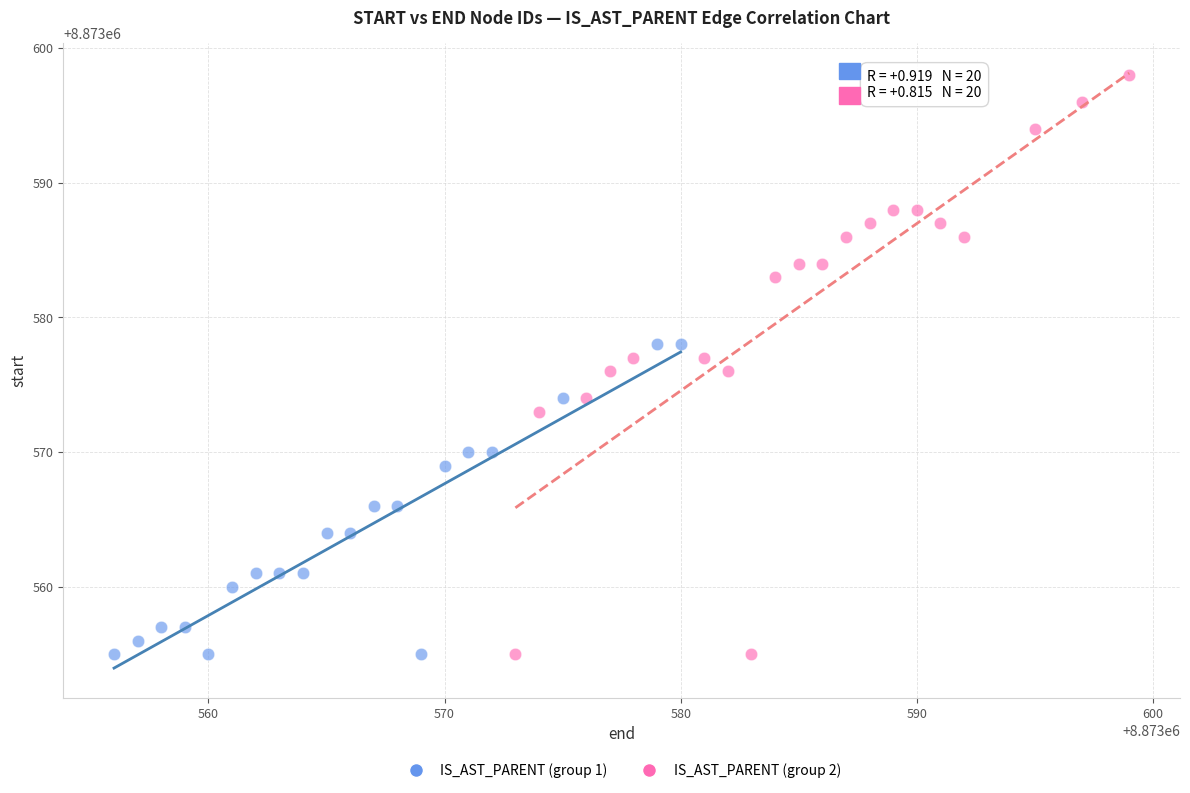

Which series reaches the maximum Y coordinate?

IS_AST_PARENT (group 2)